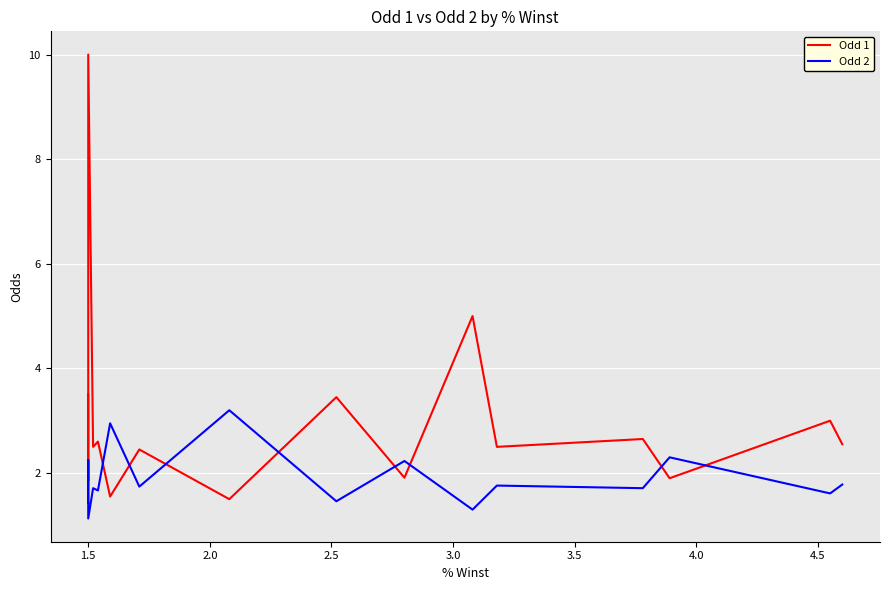

In Odd 2, how many points are higher than both neighbors (excluding endpoints)?

7